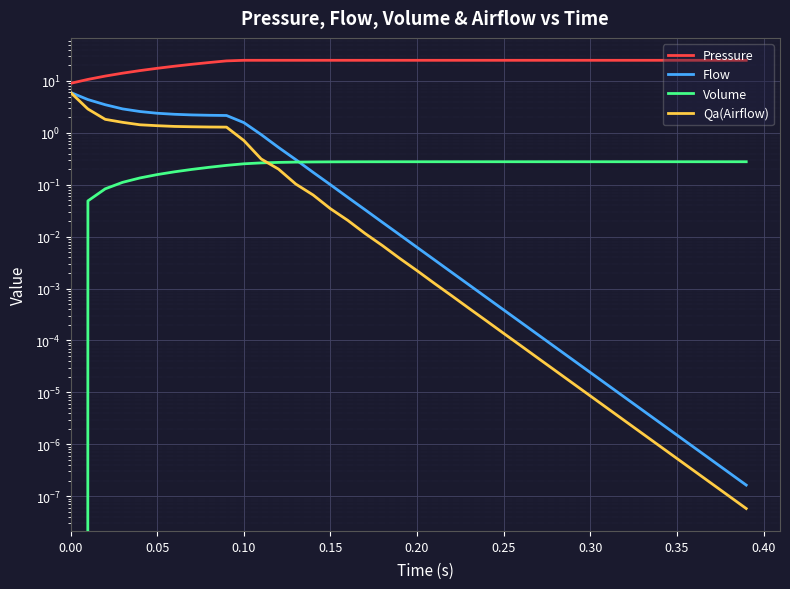

What is the average value of the Pressure series?

22.9